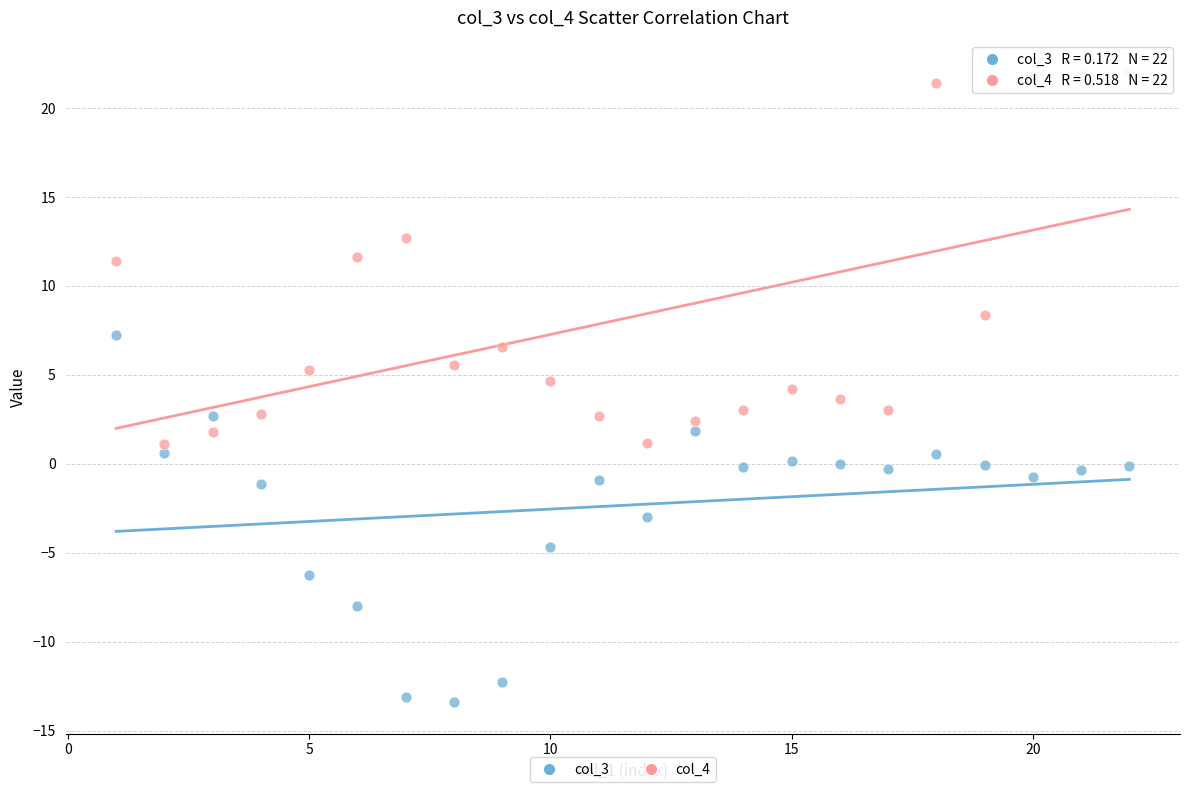

What is the X range (max minus min) for the scatter plot?

21.0